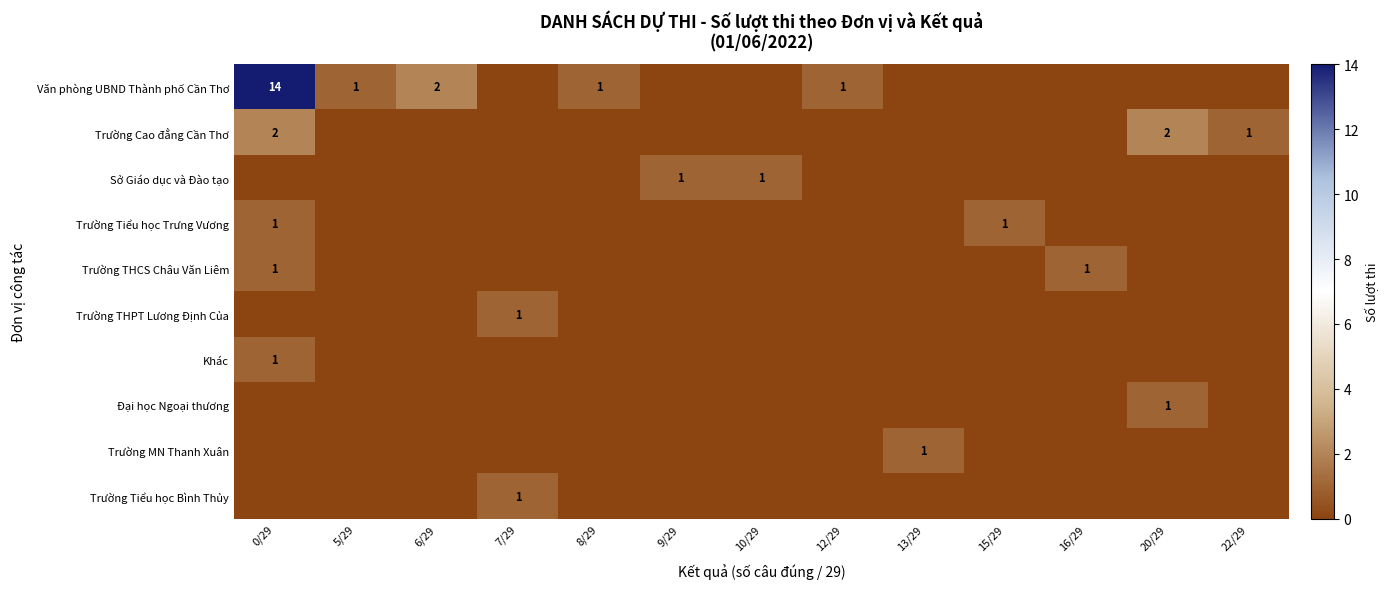

Is the value of Trường THCS Châu Văn Liêm at 8/29 greater than the value of Trường Tiểu học Bình Thủy at 6/29?

No